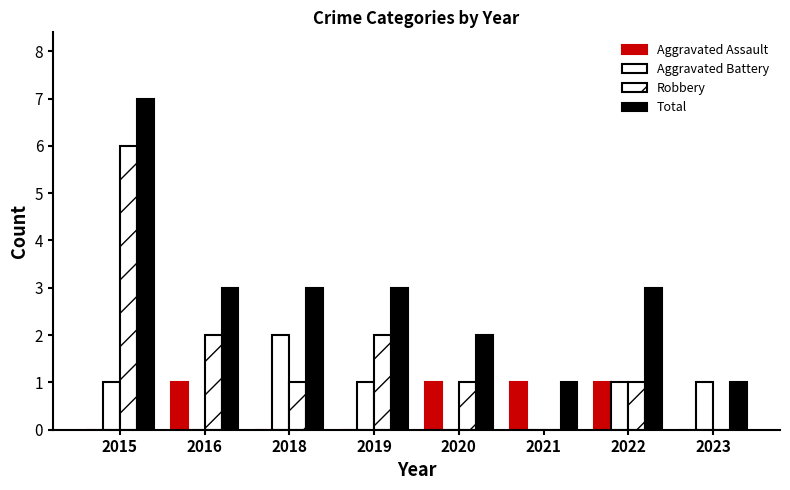

Are the bars horizontal?

No